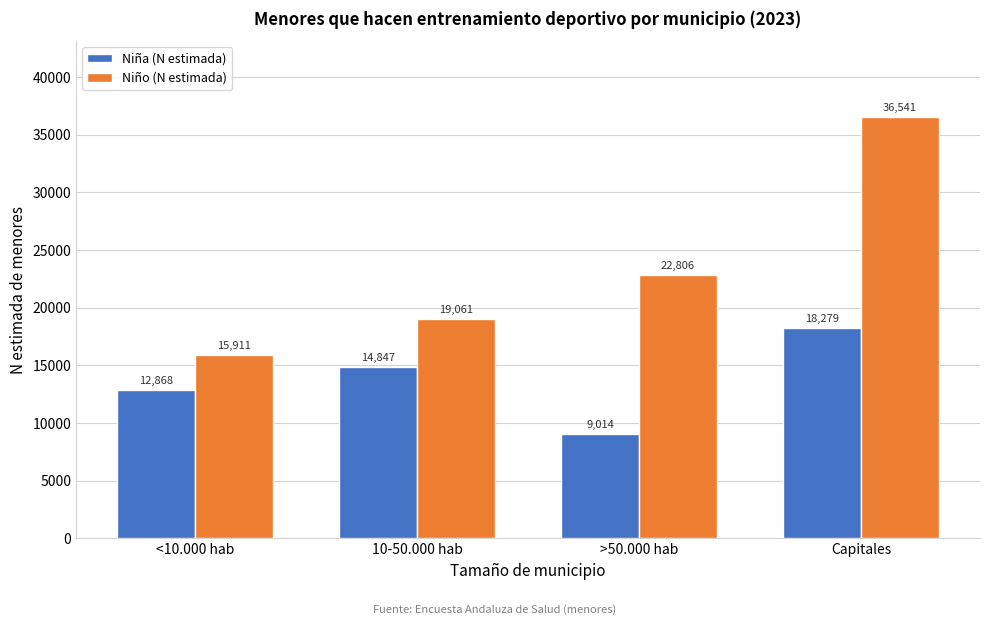

Reading left to right, transcribe all the data shown in this chart.

Niña (N estimada): 12868	14847	9014	18279
Niño (N estimada): 15911	19061	22806	36541